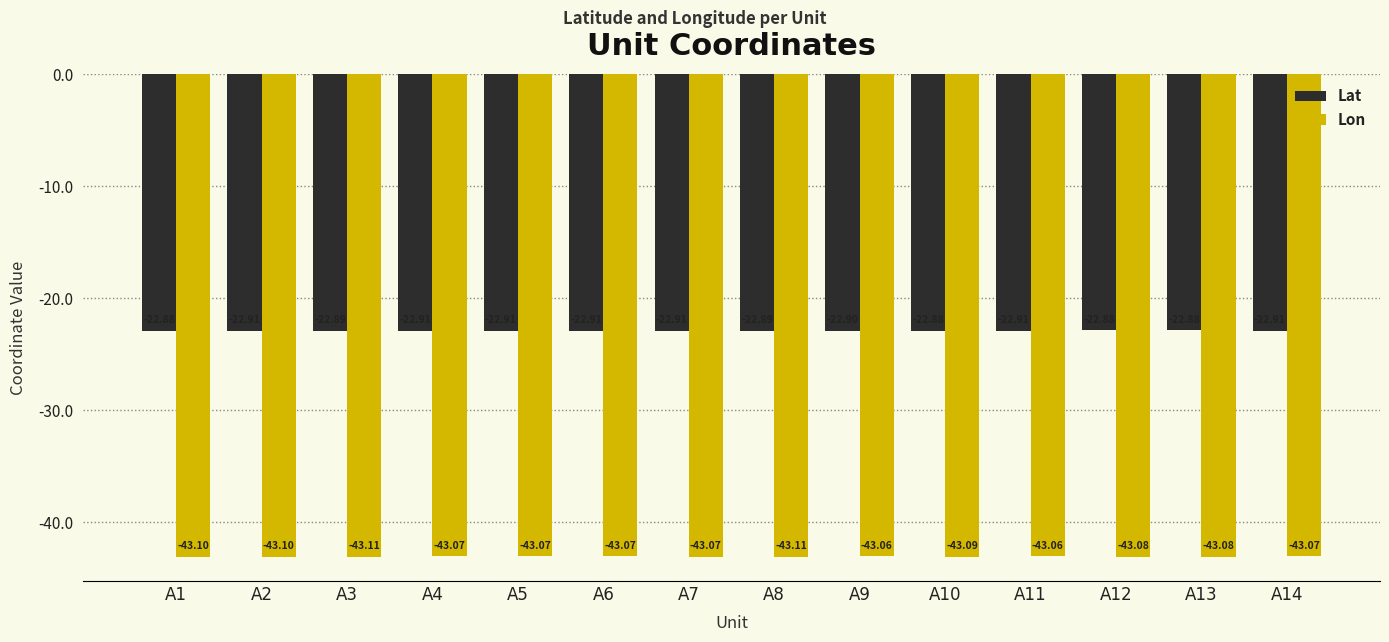

Rank the series by their average value, from lowest to highest.

Lon, Lat